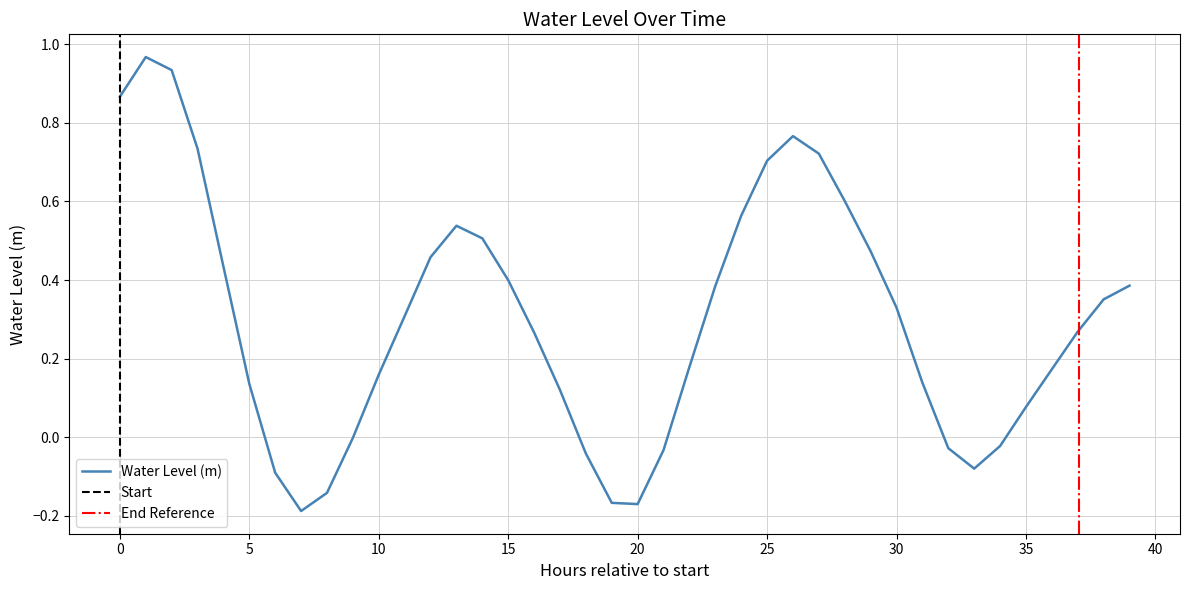

How many values are above zero?

29